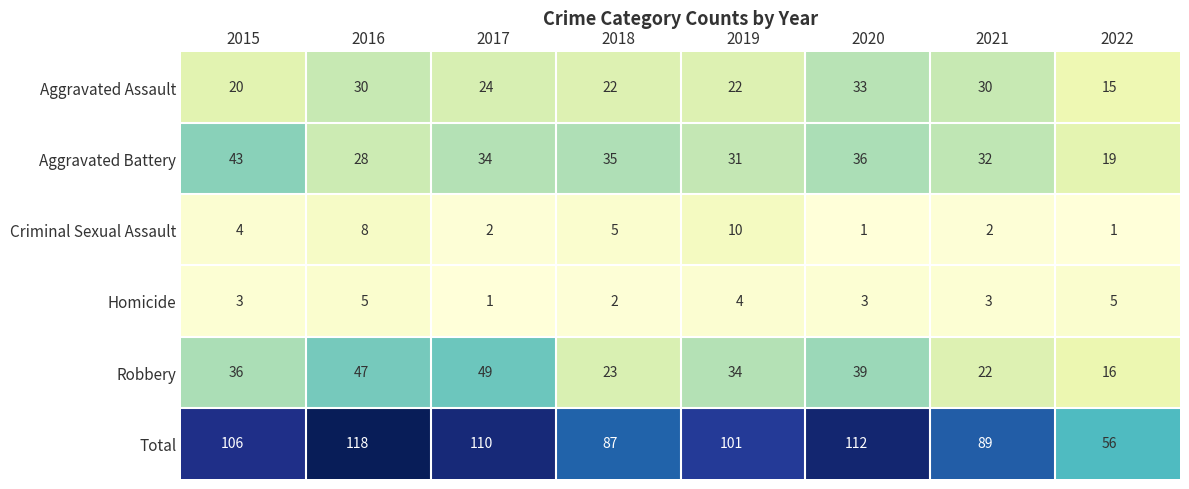

At which label is Total closest to 87?

2018